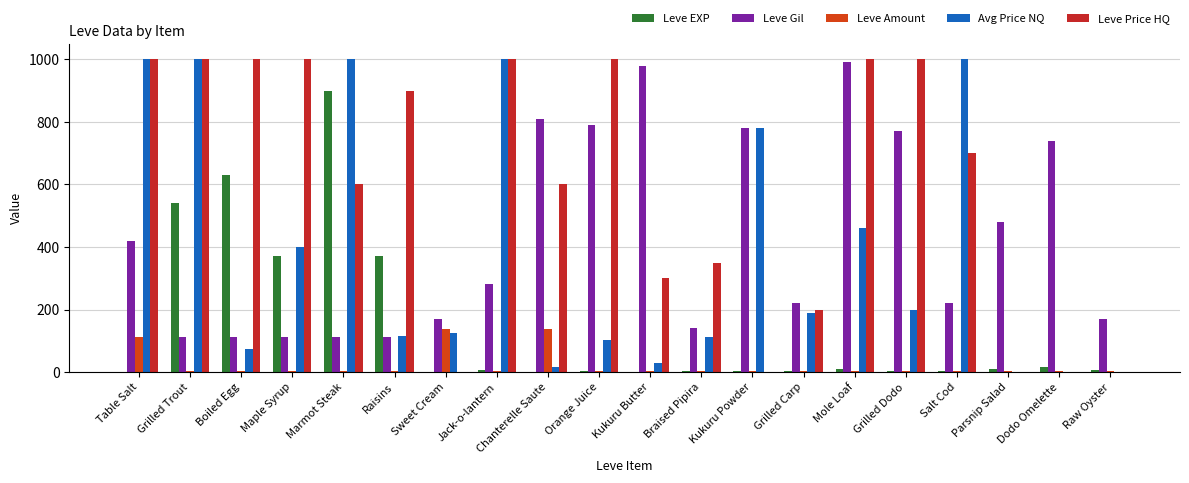

How many values in the Leve Amount series exceed 3?

3